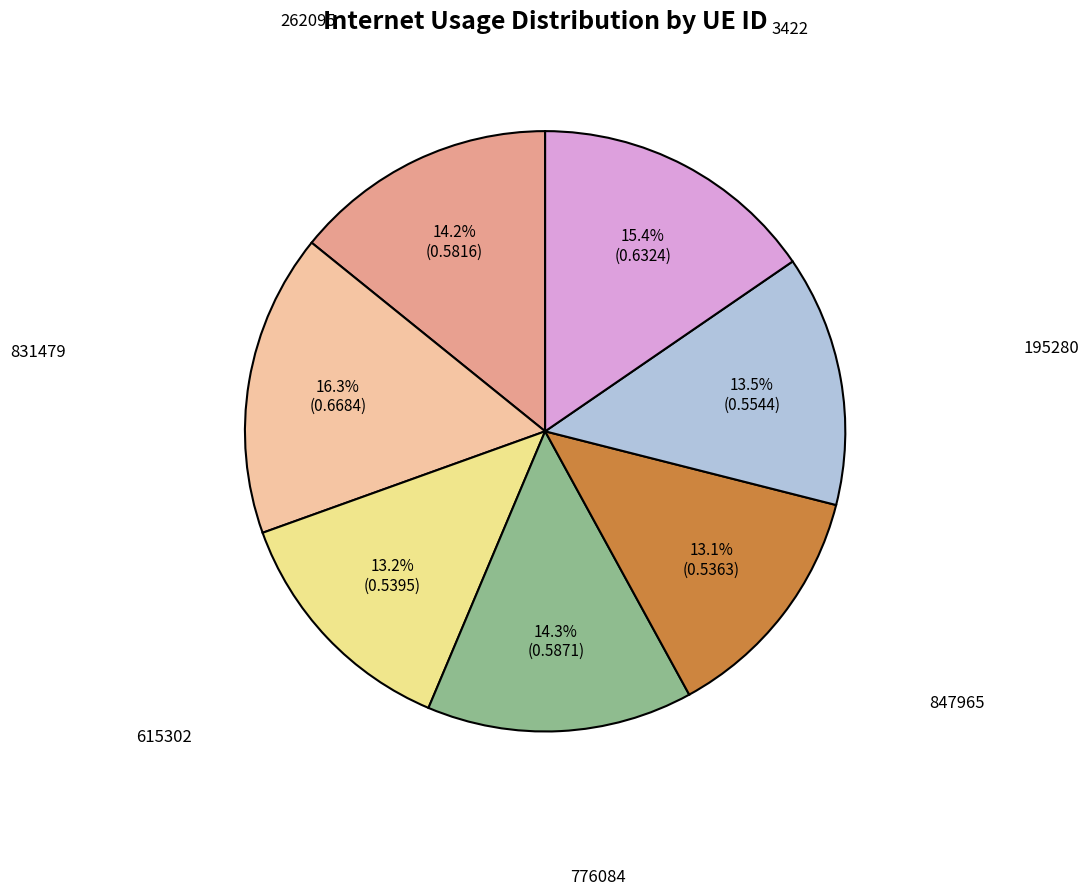

What percentage do 195280 and 615302 together represent?

26.7%